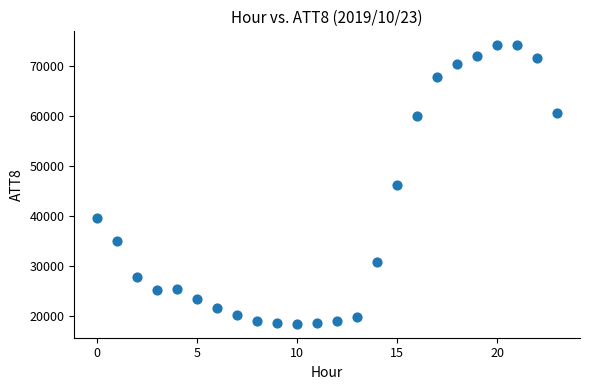

What is the range of Y values (max minus min)?

55600